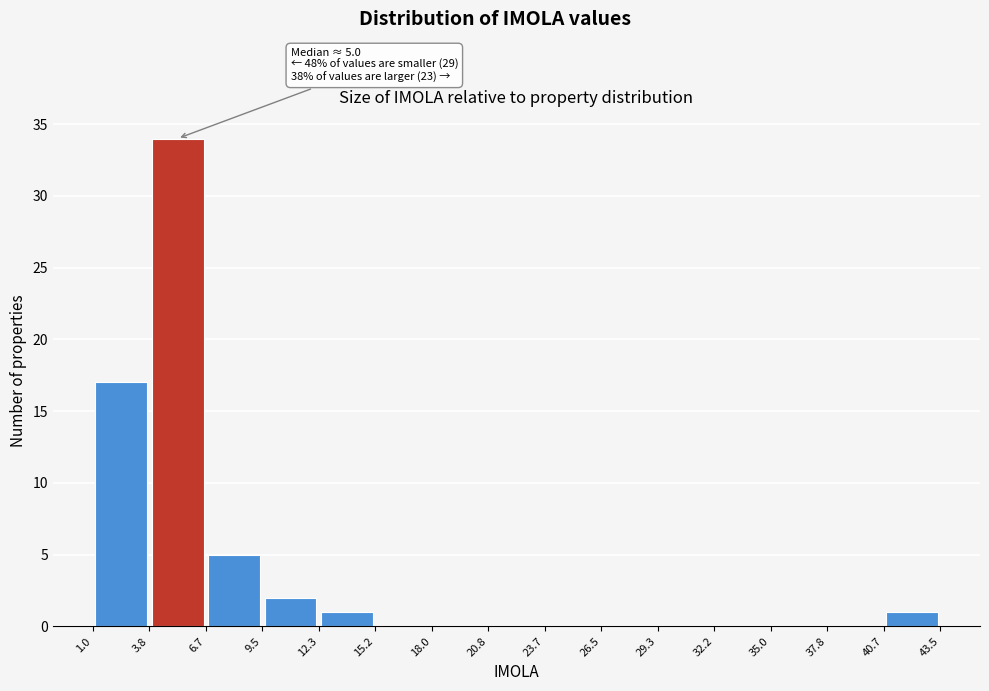

Over which range of the x-axis is the bar tallest?

3.8 to 6.7